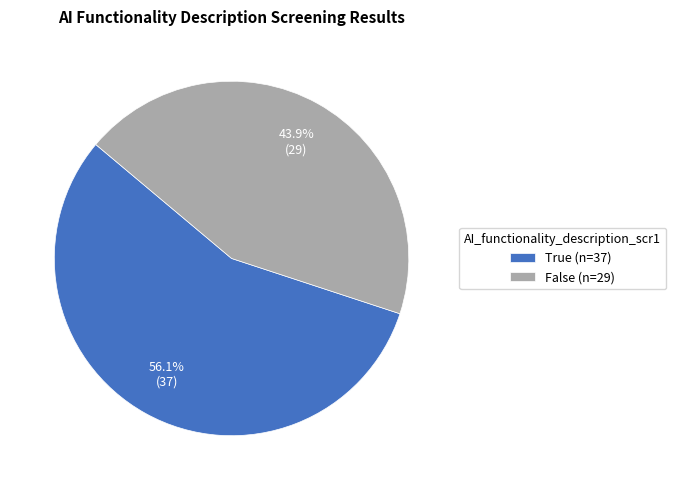

Approximately how many times larger is the value at False (n=29) compared to True (n=37)?

0.8